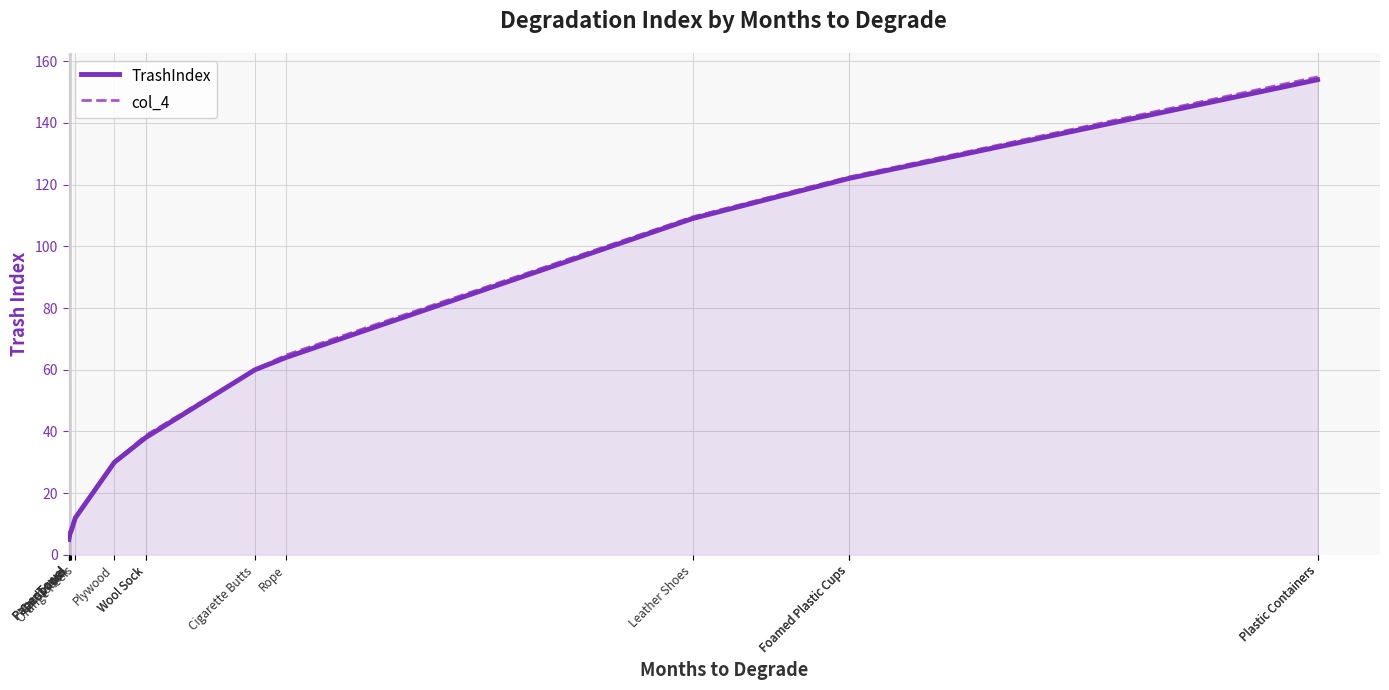

What is the greatest value displayed?

154.9